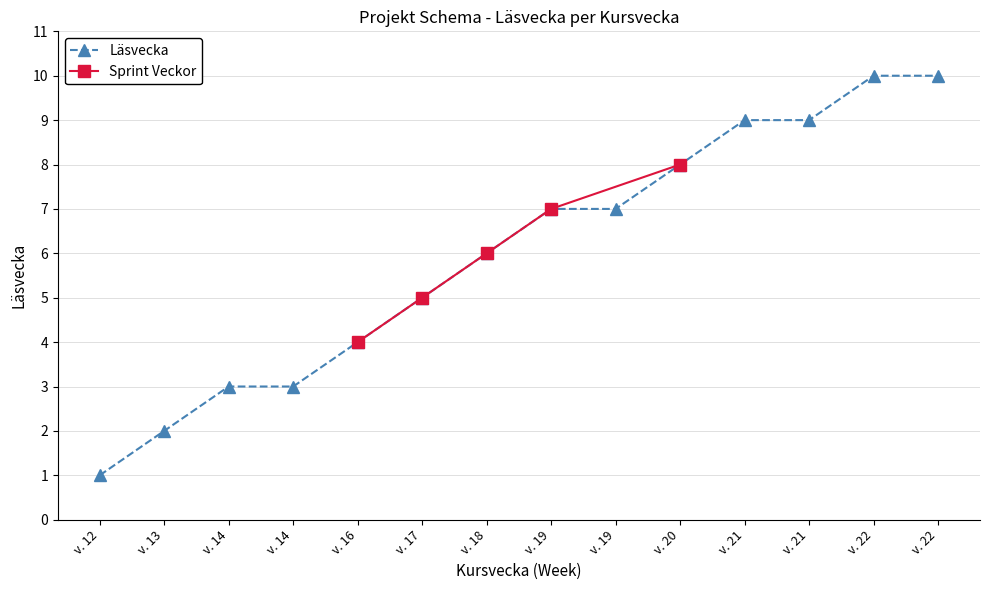

List the labels in order of value, largest first.

v. 22, v. 22, v. 21, v. 21, v. 20, v. 19, v. 19, v. 18, v. 17, v. 16, v. 14, v. 14, v. 13, v. 12